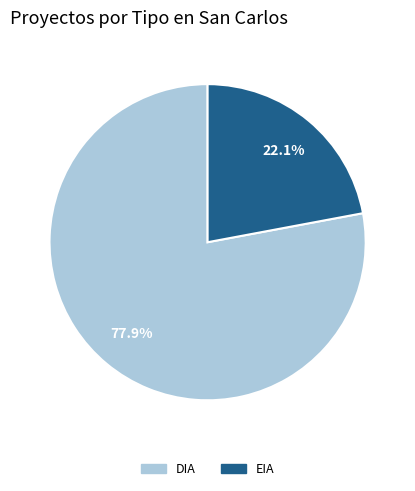

Is there a majority slice in this chart?

Yes